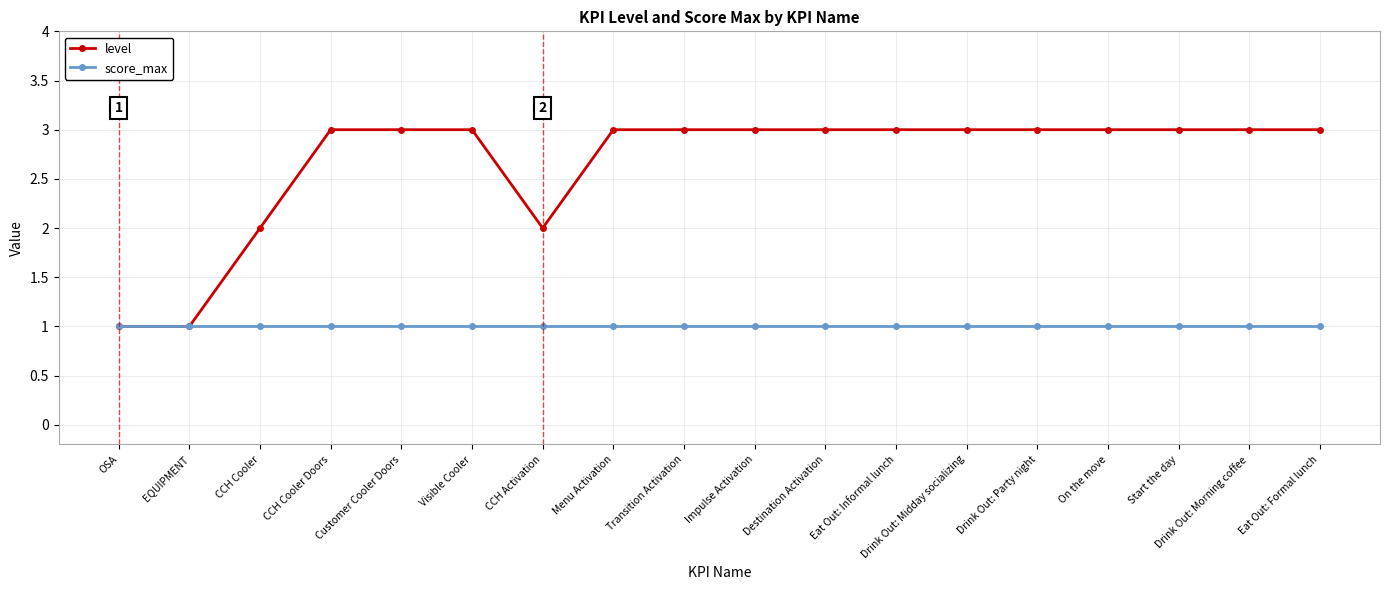

True or false: level has a value of 5 at Destination Activation.

False